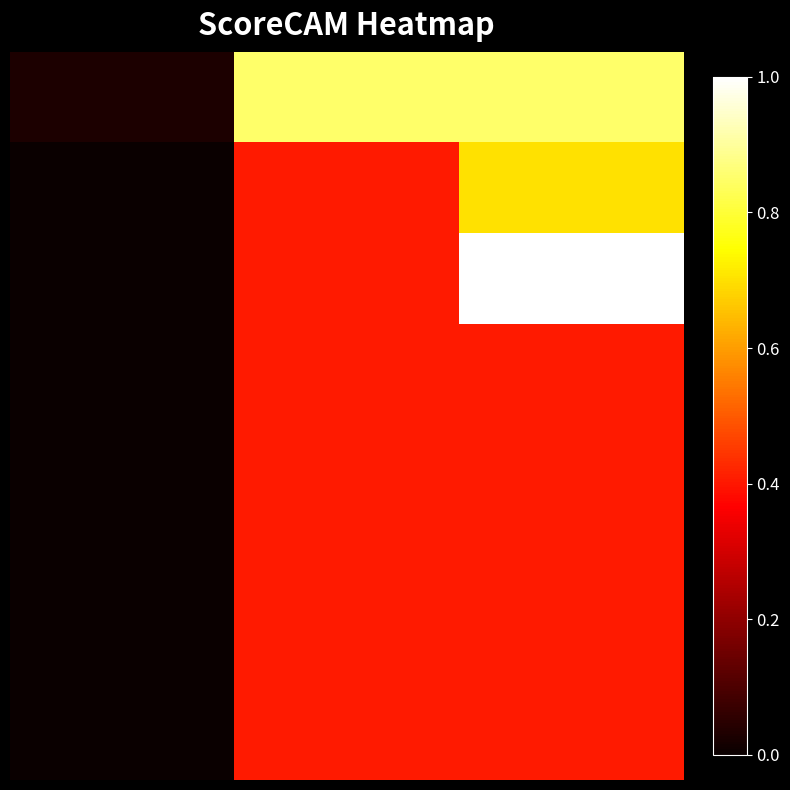

Reading left to right, what are all the values shown in this chart?

row_0: 0=0.0	1=0.9	2=0.9
row_1: 0=0.0	1=0.4	2=0.7
row_2: 0=0.0	1=0.4	2=1.0
row_3: 0=0.0	1=0.4	2=0.4
row_4: 0=0.0	1=0.4	2=0.4
row_5: 0=0.0	1=0.4	2=0.4
row_6: 0=0.0	1=0.4	2=0.4
row_7: 0=0.0	1=0.4	2=0.4